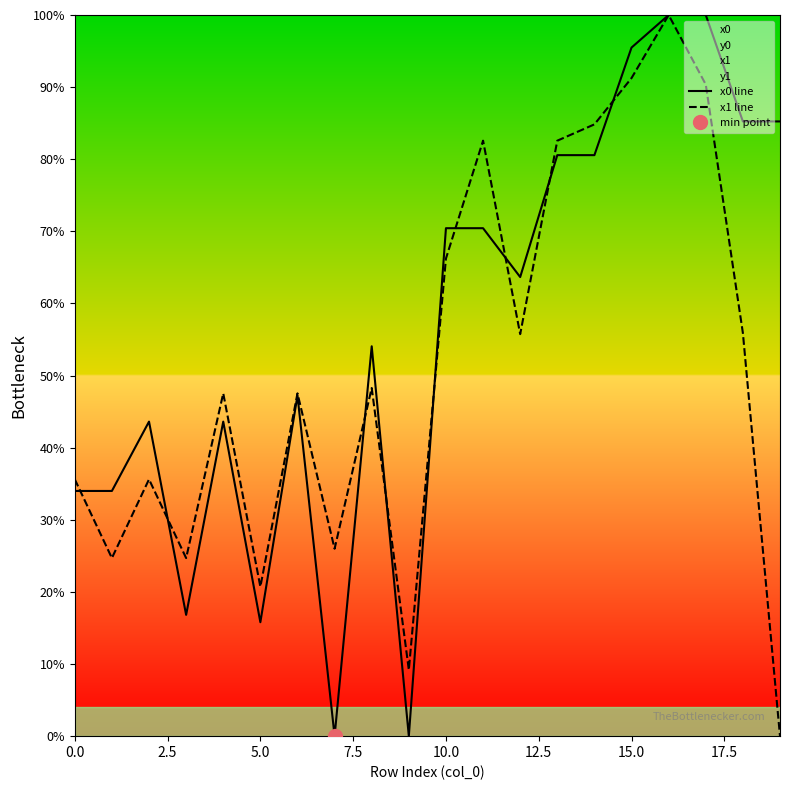

Which category has the highest value across all series?

16